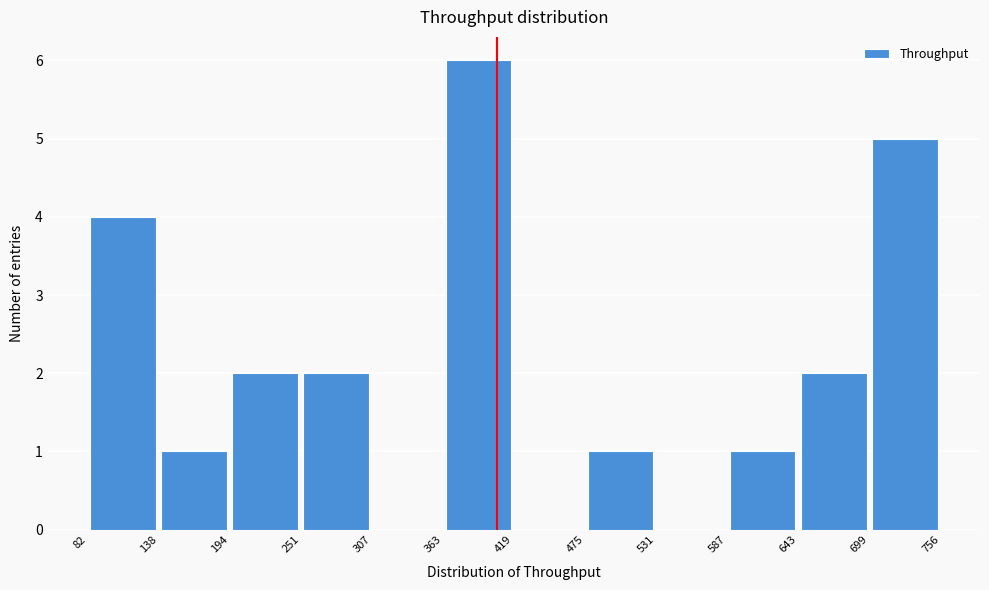

How tall is the bar that spans 587 to 643 on the x-axis? The values are not printed on the chart, so give them approximately, as read against the axis.

1